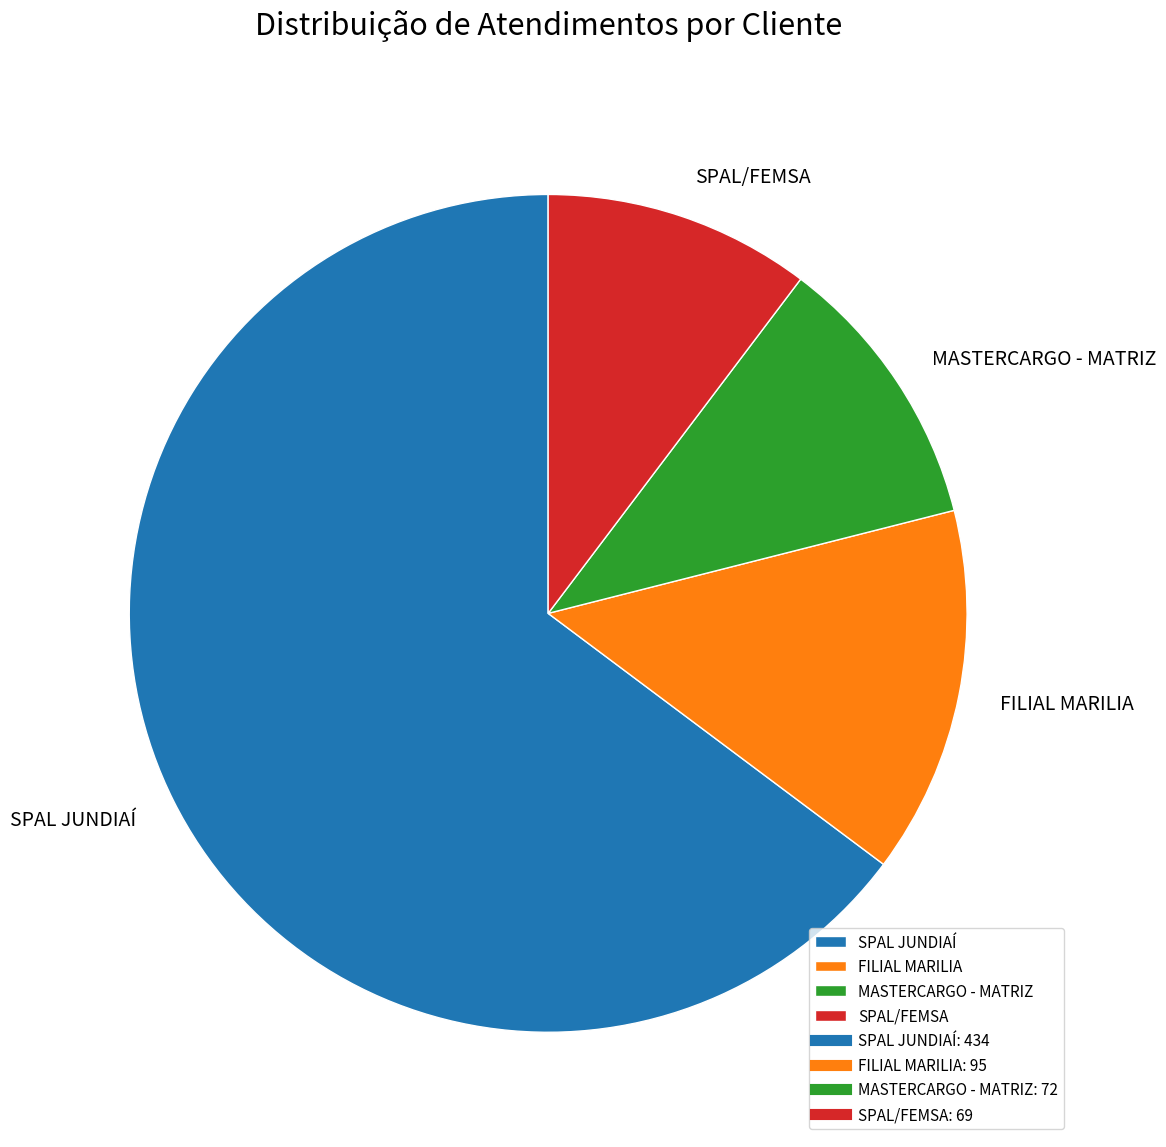

True or false: FILIAL MARILIA accounts for 14% of the total.

True